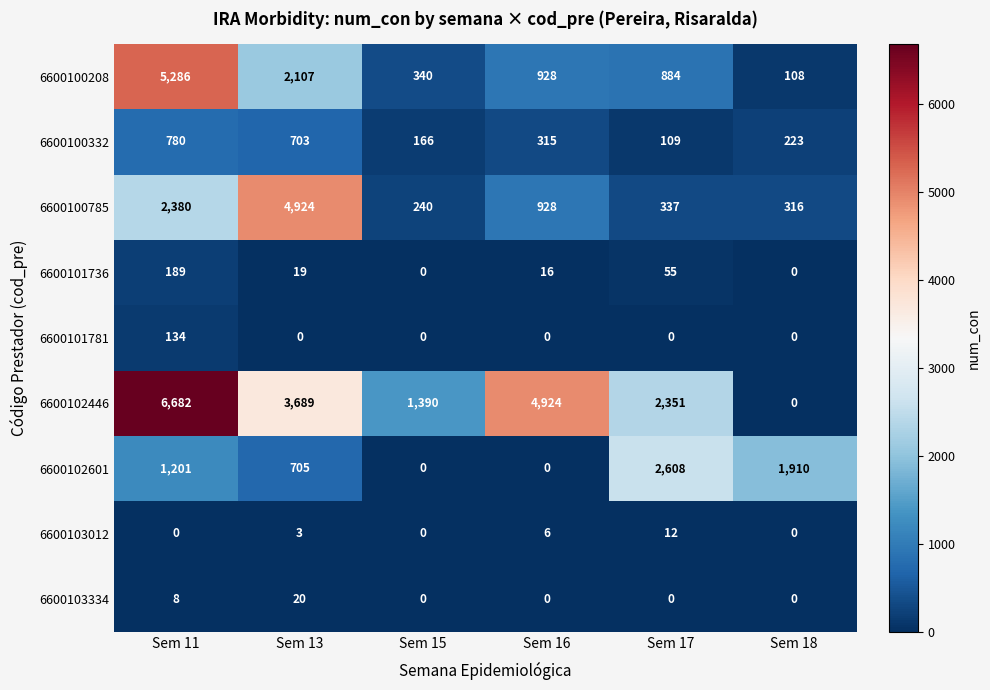

How many series are shown in this chart?

9